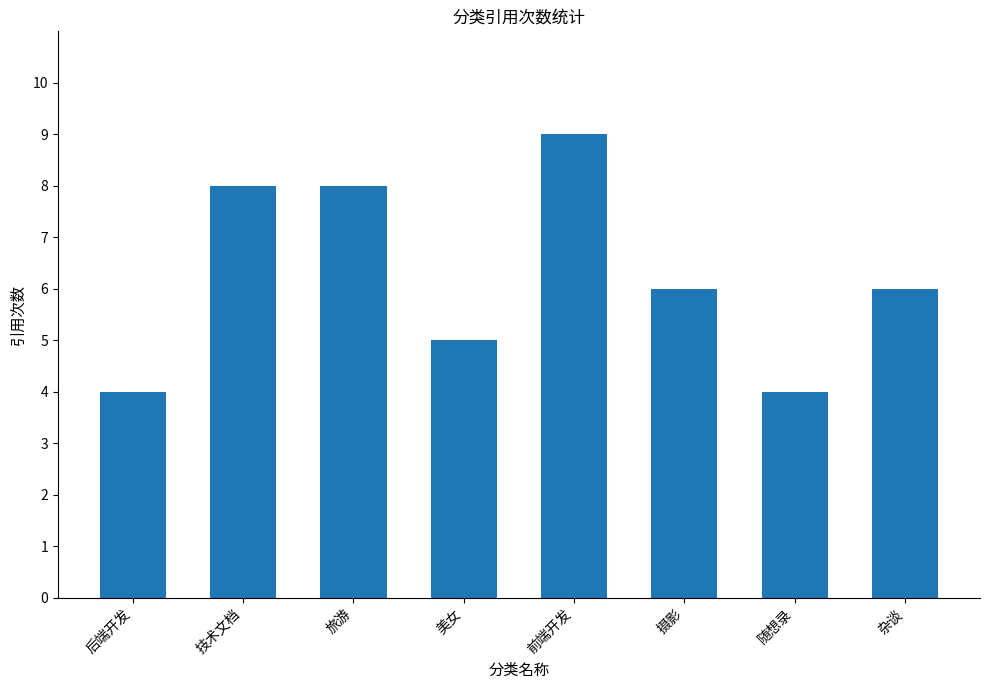

What value does the data have at 杂谈?

6